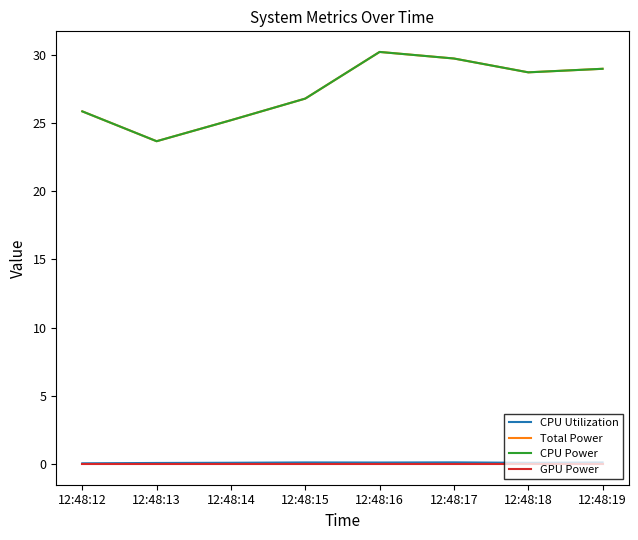

Is this an area chart (filled region under the line)?

No